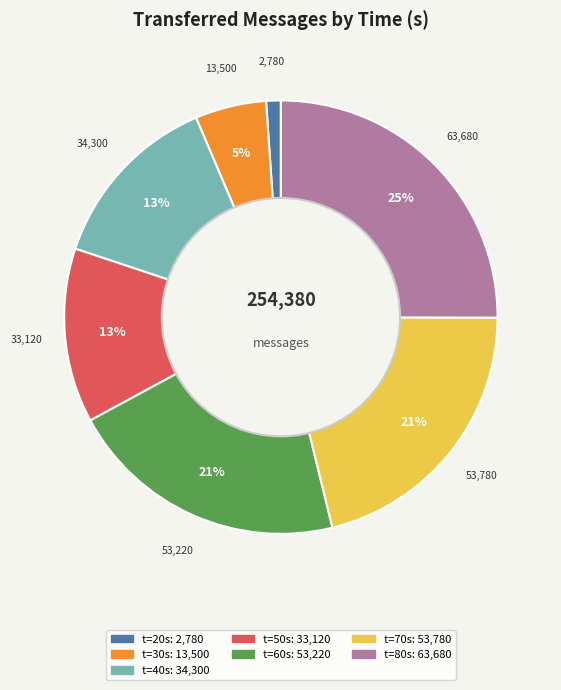

To the nearest percent, what is the difference between the largest and smallest slice percentages?

24%